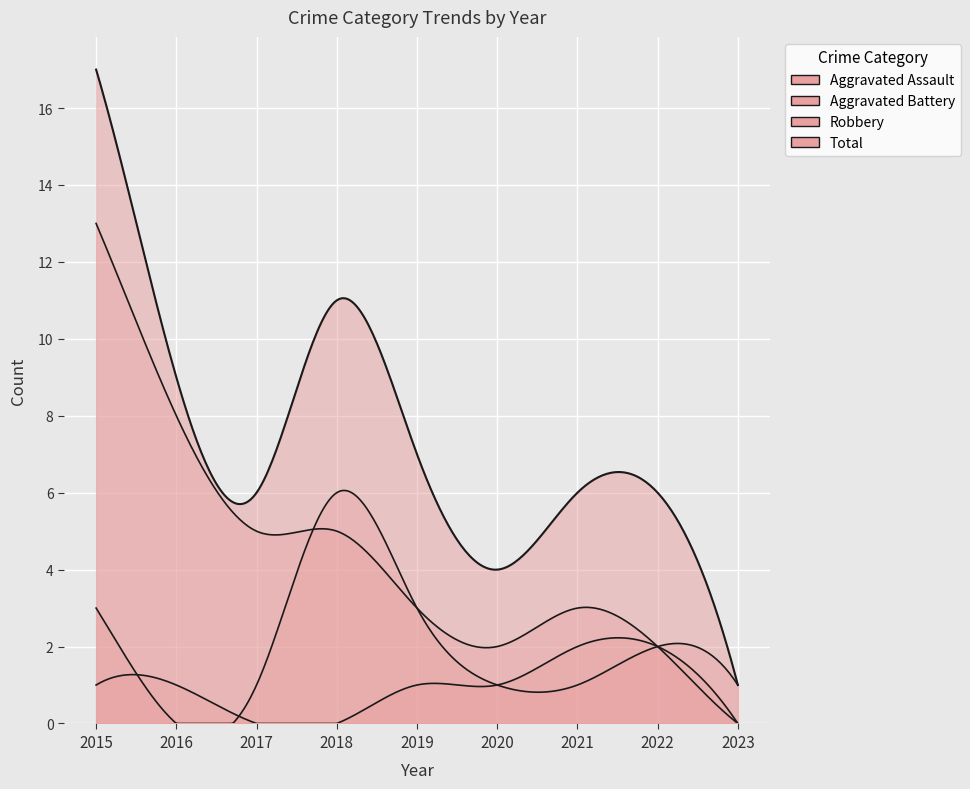

What is the spread (max minus min) of values at 2015?

16